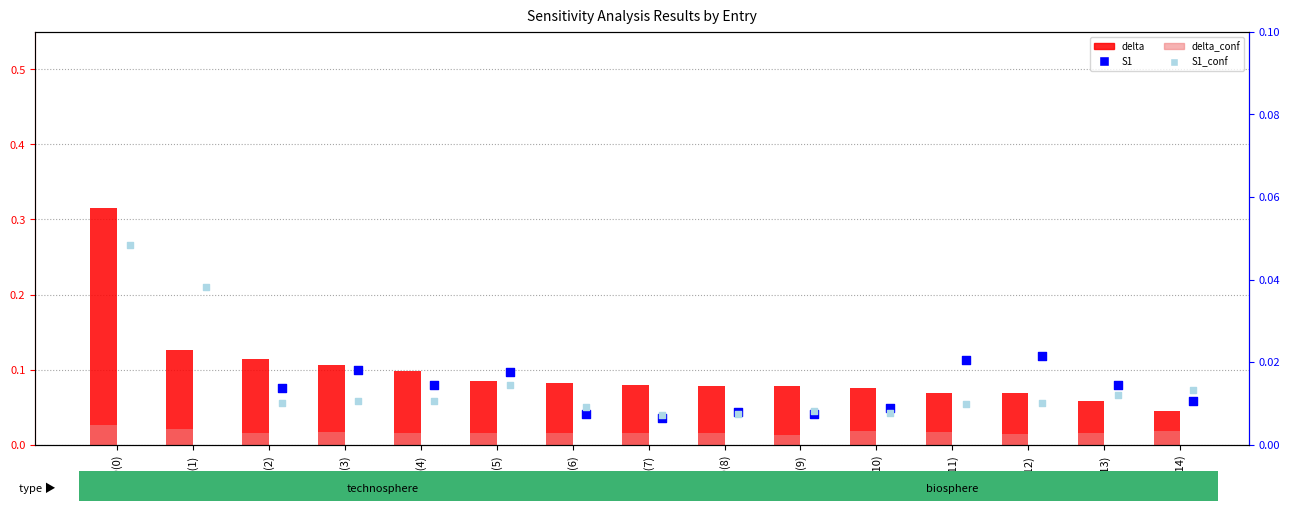

Is the value of delta at GLO(14) greater than the value of delta_conf at RoW(1)?

Yes